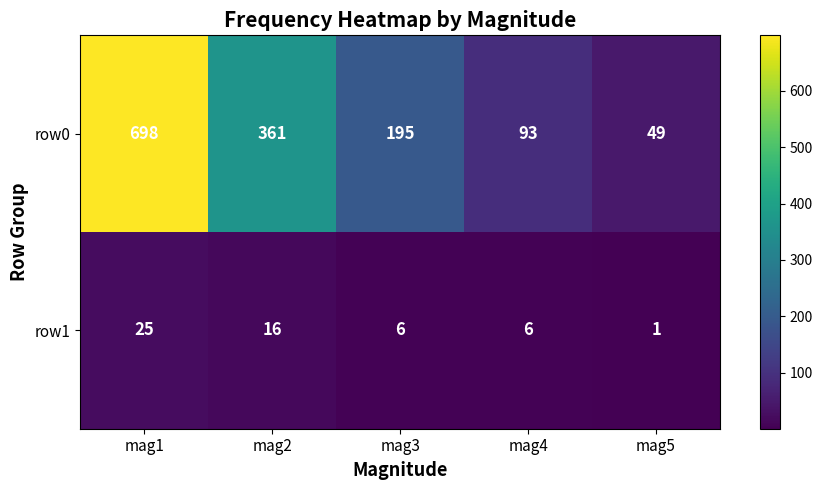

What is the greatest value displayed?

698